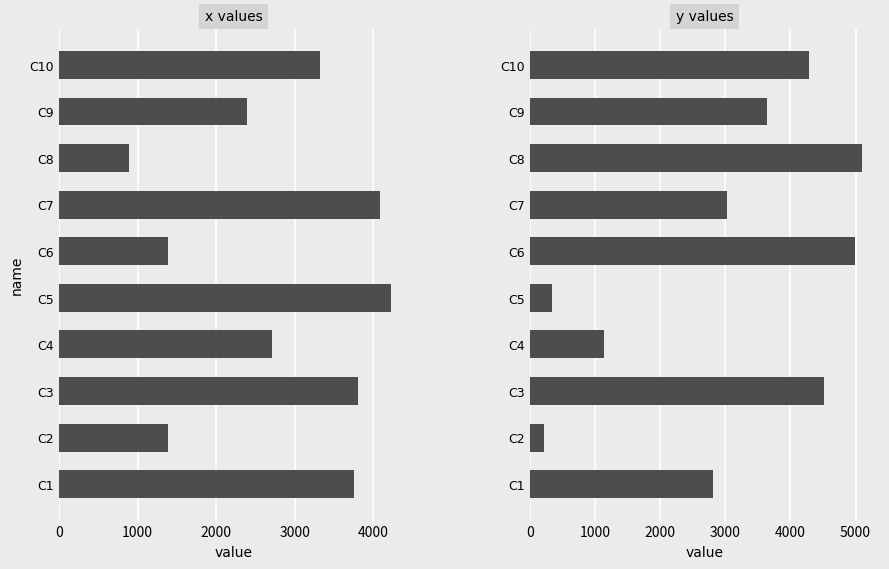

What is the value of the x values bar at the 7th from the left?

4088